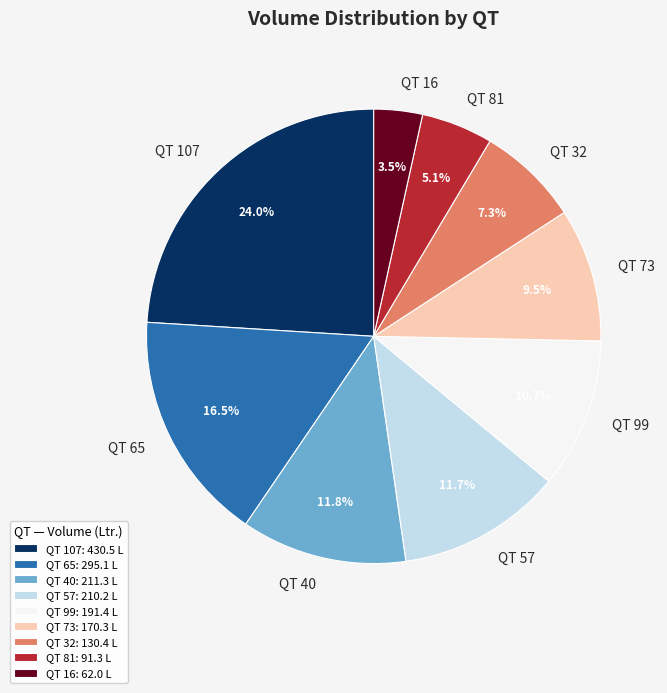

Count the number of slices in the pie.

9